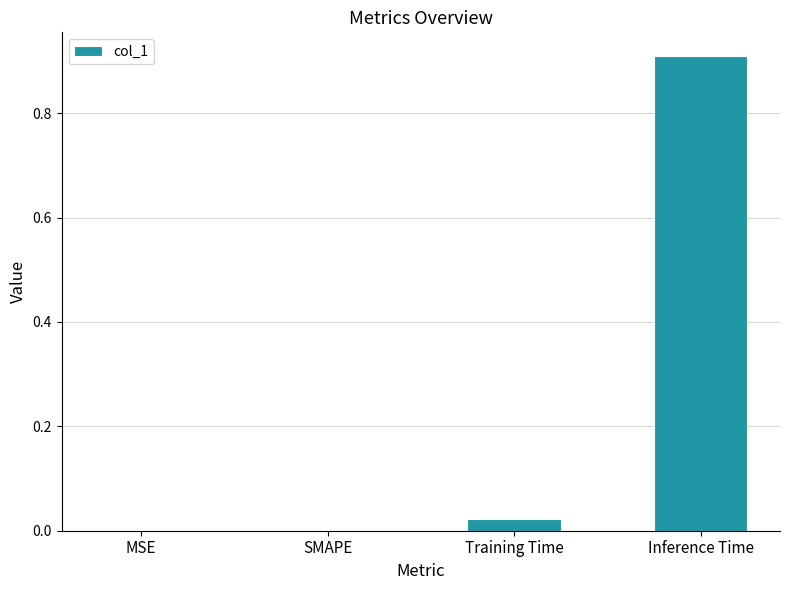

Which label corresponds to the largest value in the chart?

Inference Time